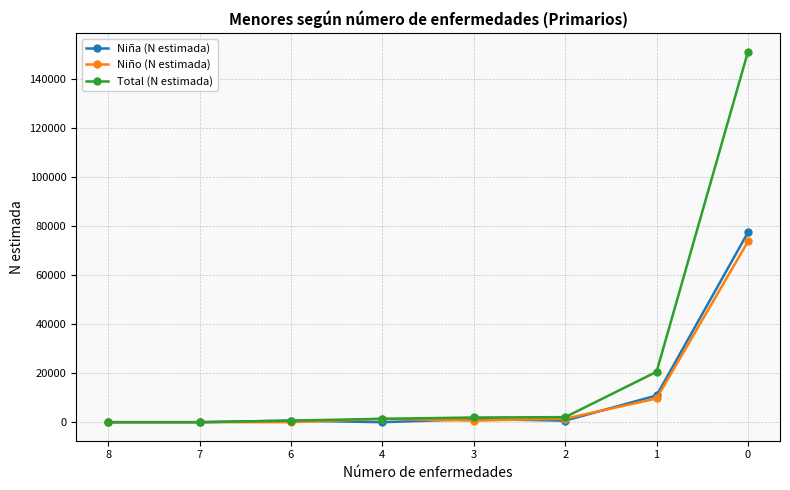

What is the sum of the Total (N estimada) values at 3 and 7?

1914